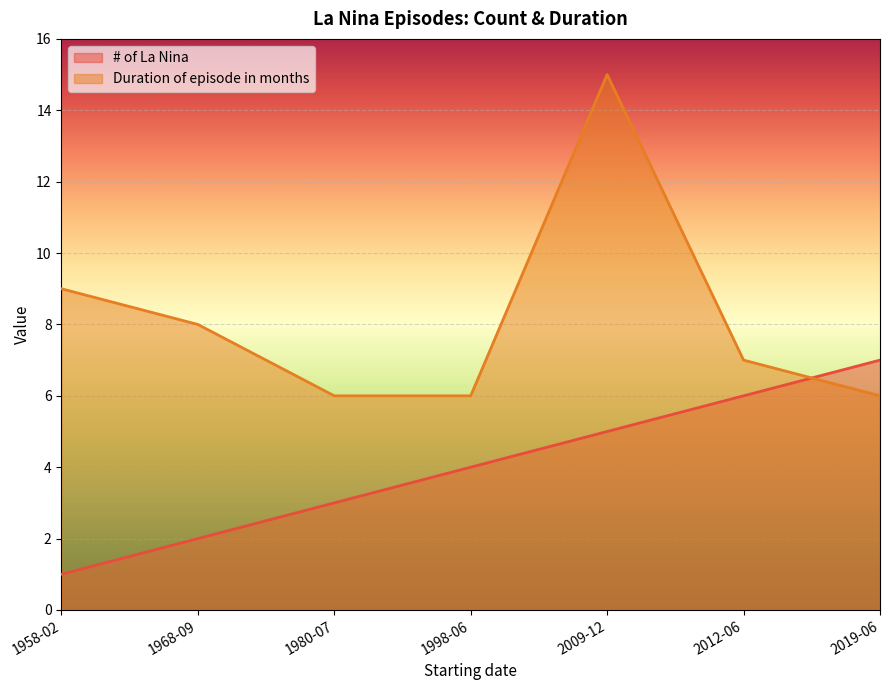

Rank the series by their maximum value, from lowest to highest.

# of La Nina, Duration of episode in months